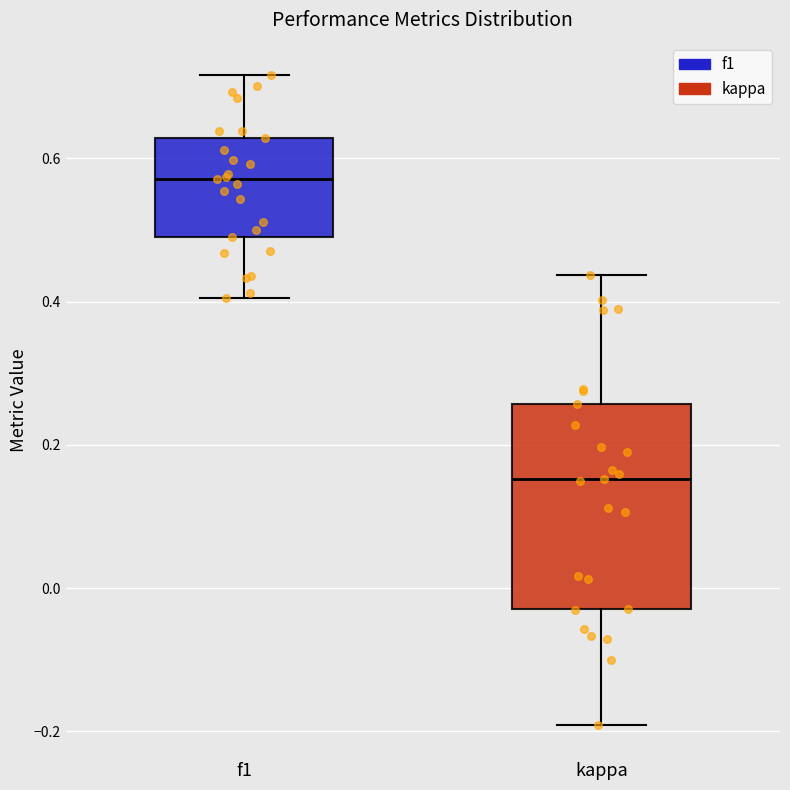

Comparing the boxes themselves (not the whiskers), which one is the tallest?

kappa